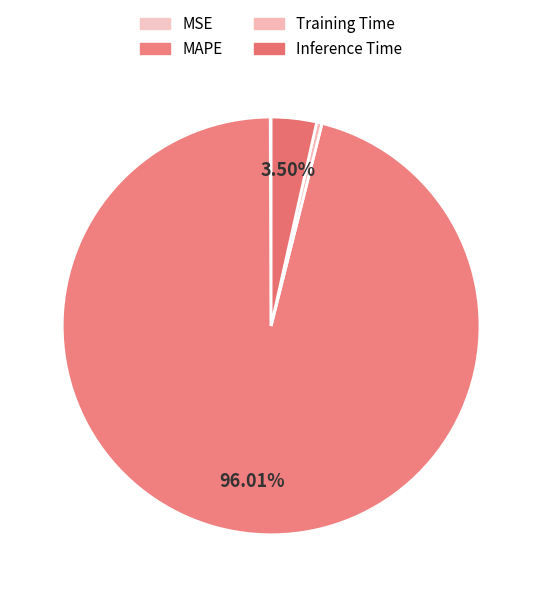

Which category has the smallest portion of the pie?

MSE